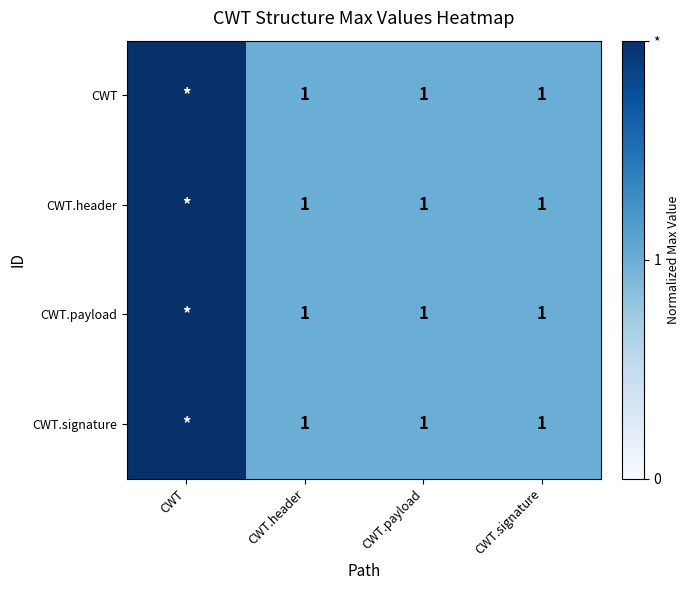

Which category has the lowest value in the CWT.header series?

CWT.header